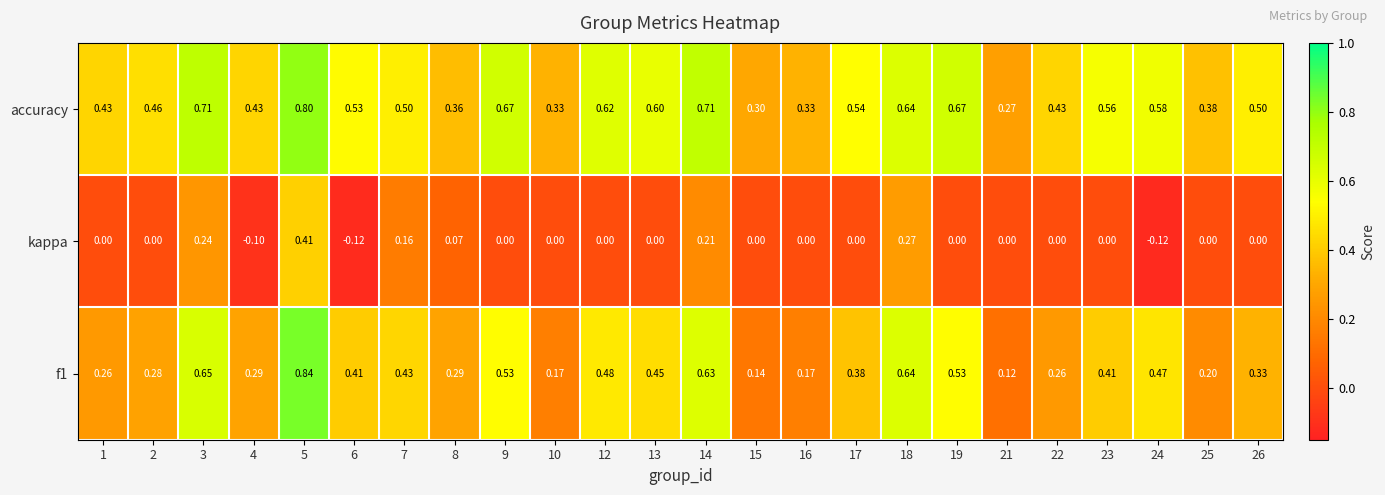

Which series has the widest spread of values?

f1